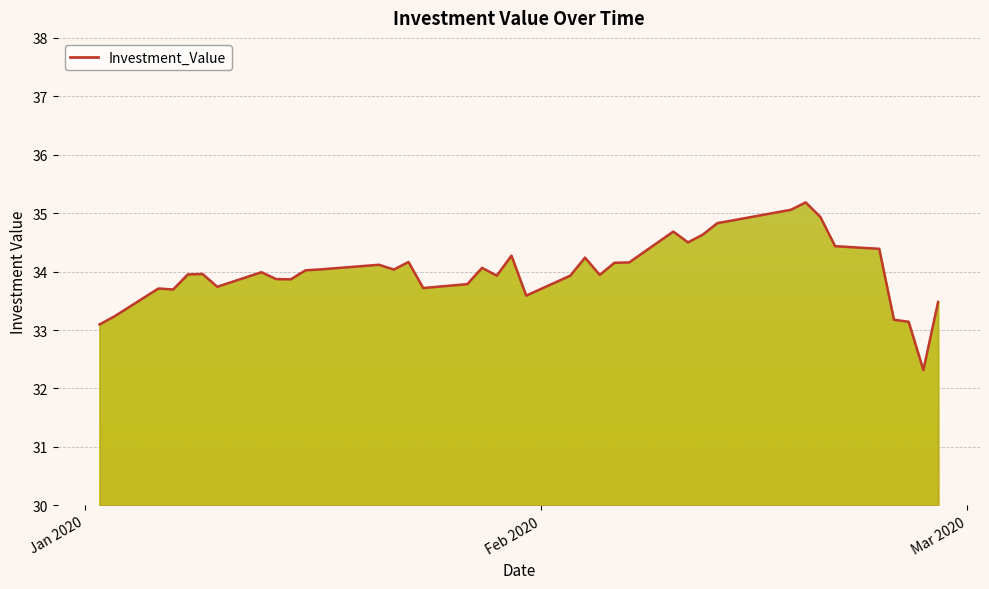

What is the sum of all values?

1360.9